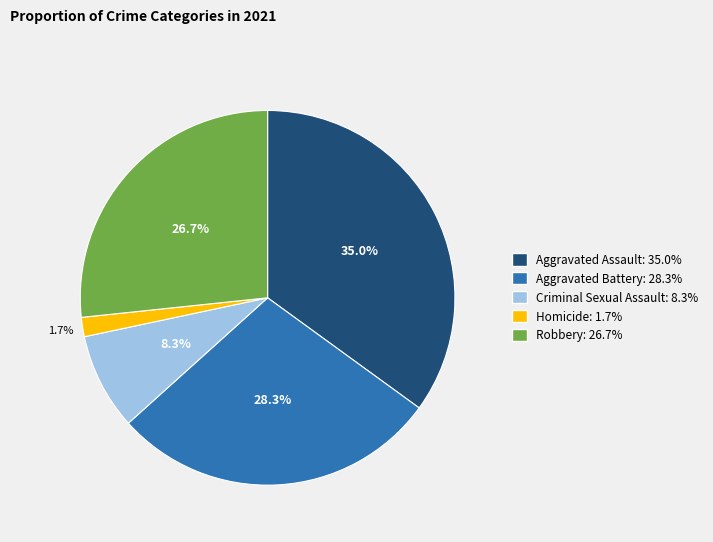

What is the smallest slice in the pie chart?

Homicide